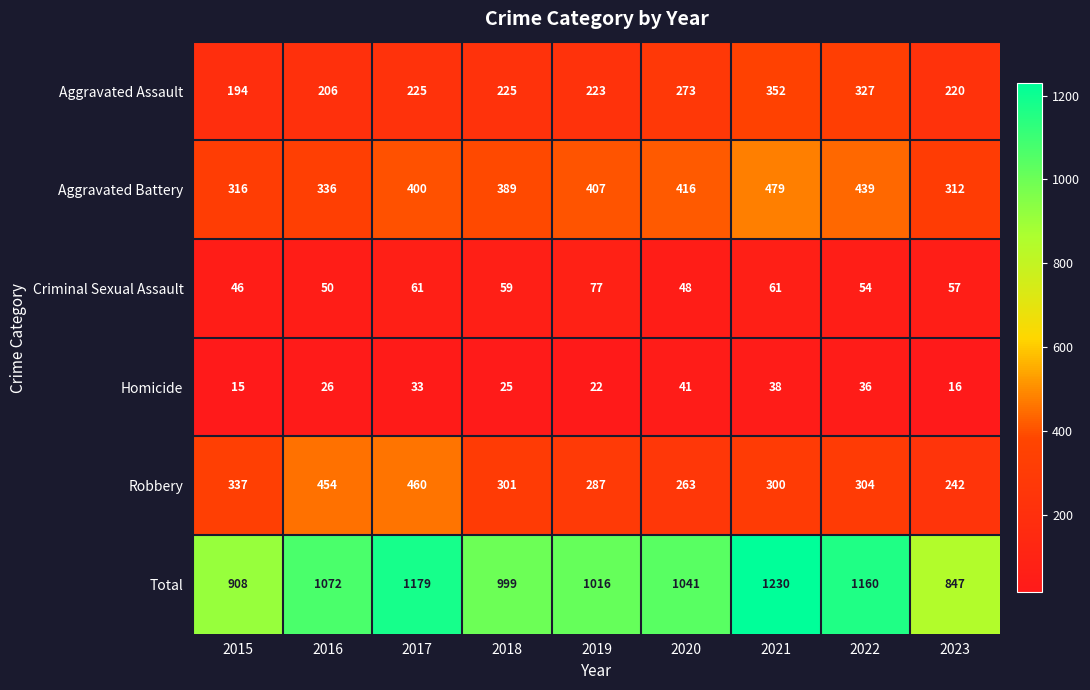

Which label corresponds to the largest value in the chart?

2021